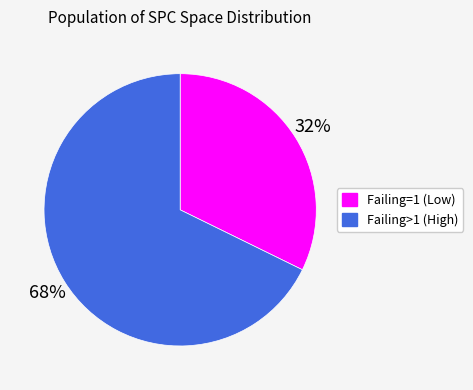

Is there any slice that represents more than half of the pie?

Yes